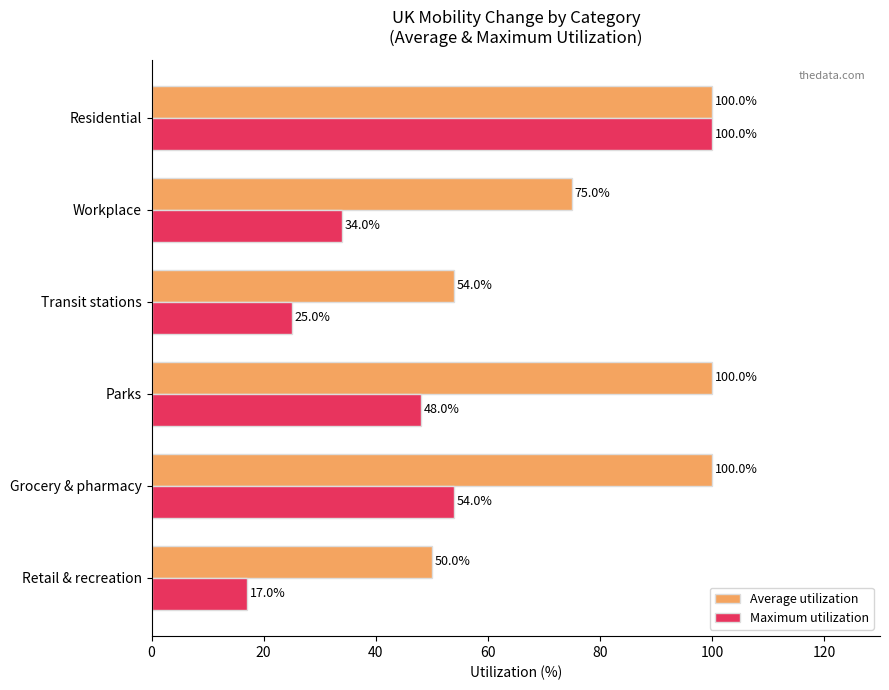

How many values in the Maximum utilization series are below 48?

3